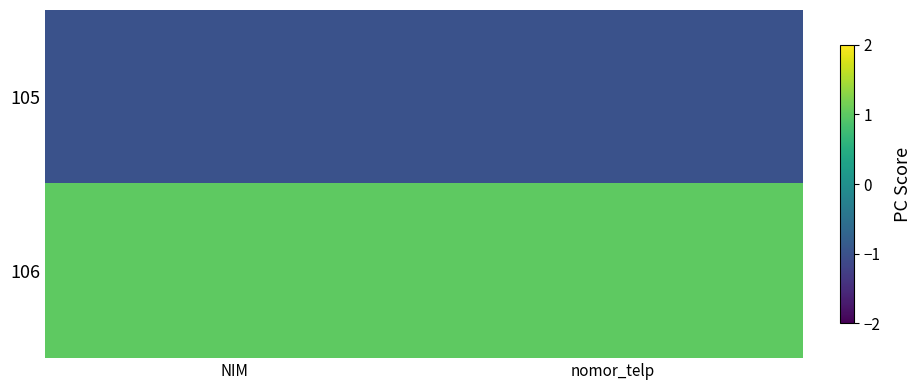

What is the maximum value shown in the chart?

1